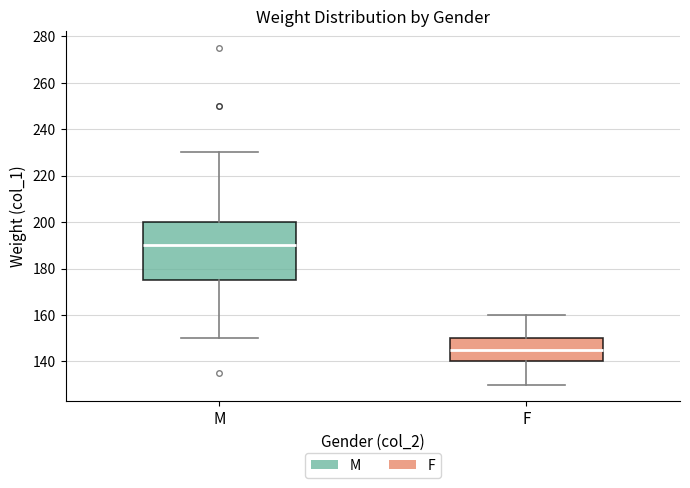

Where does the lower whisker of the box for M end on the y-axis? The values are not printed on the chart, so give them approximately, as read against the axis.

150